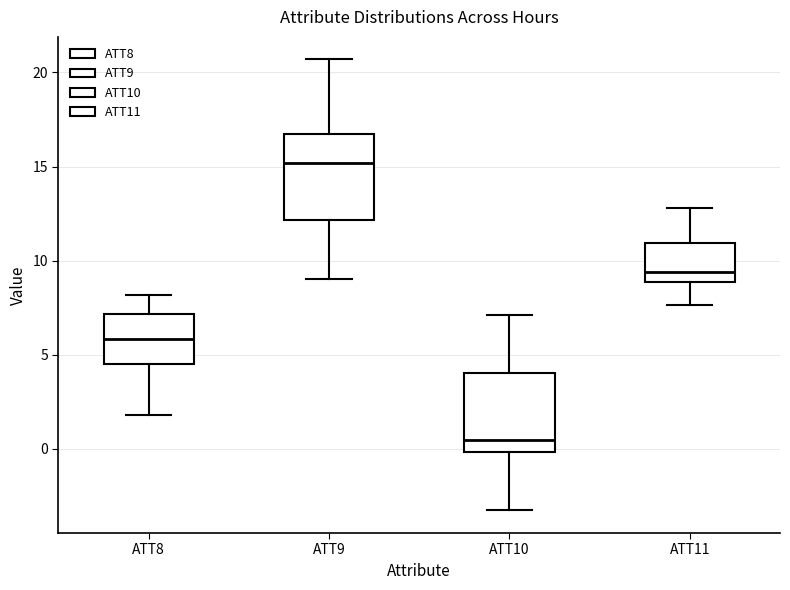

Which box has the lowest median line?

ATT10